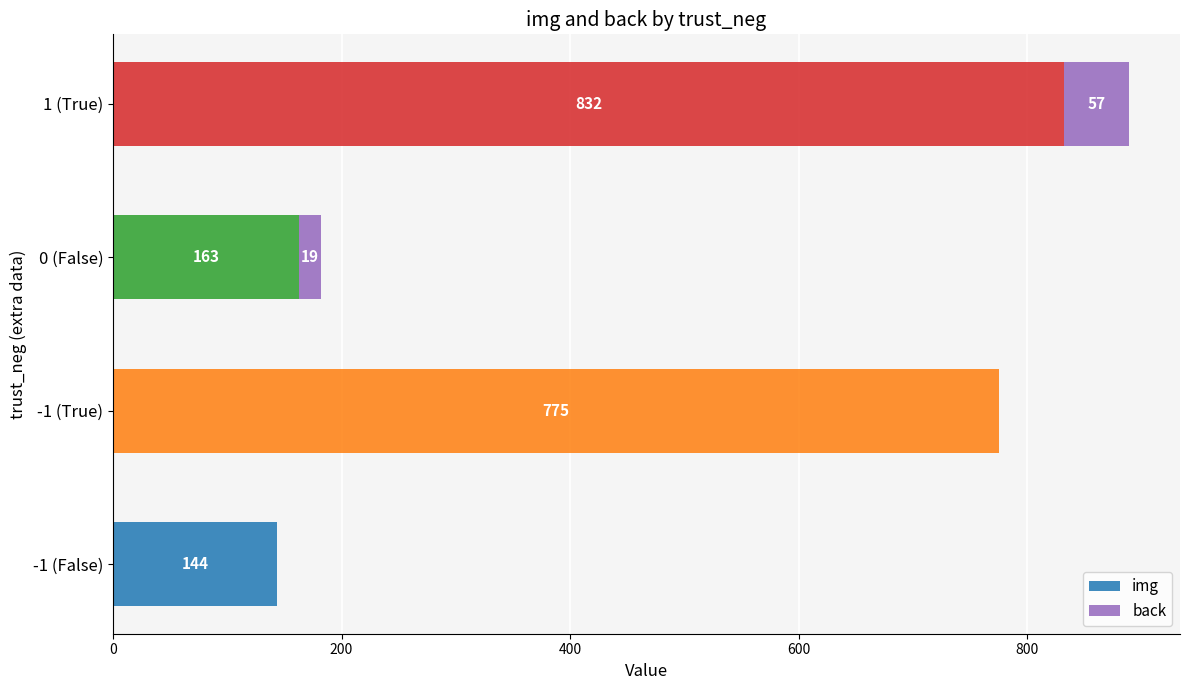

The img series shows 224 at -1 (False). True or false?

False